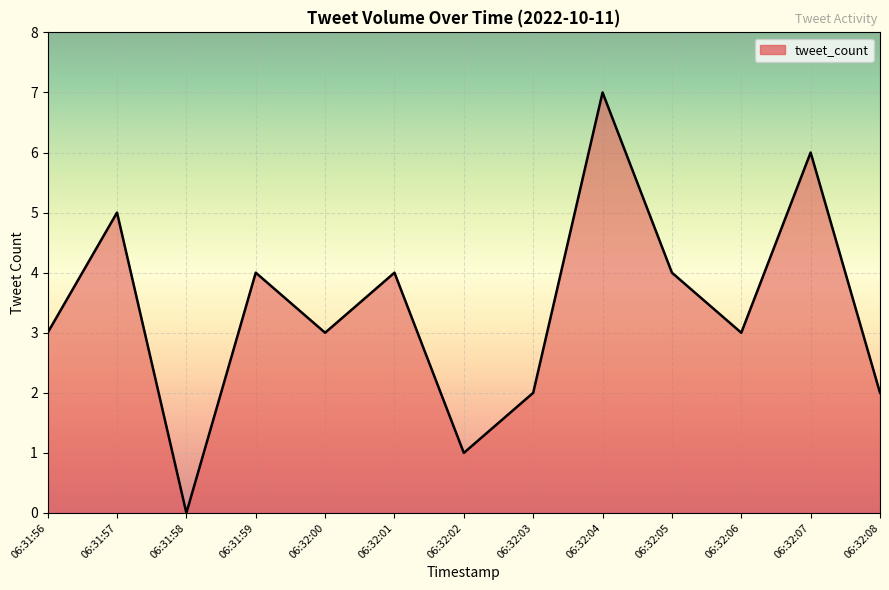

What is the minimum value shown in the chart?

0